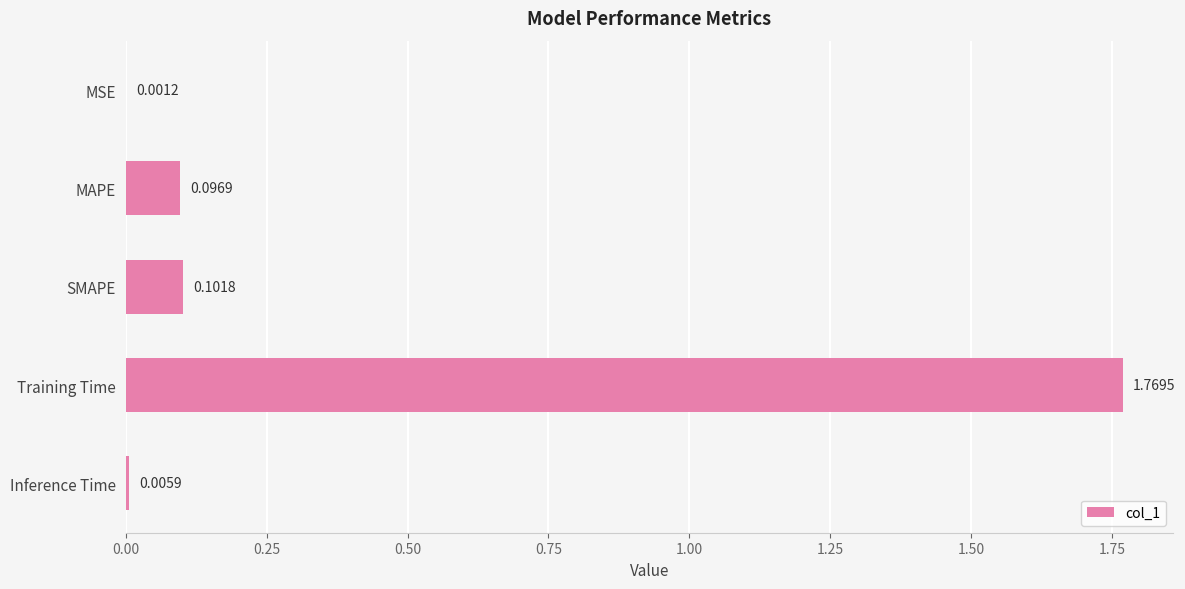

Which label corresponds to the largest value in the chart?

Training Time